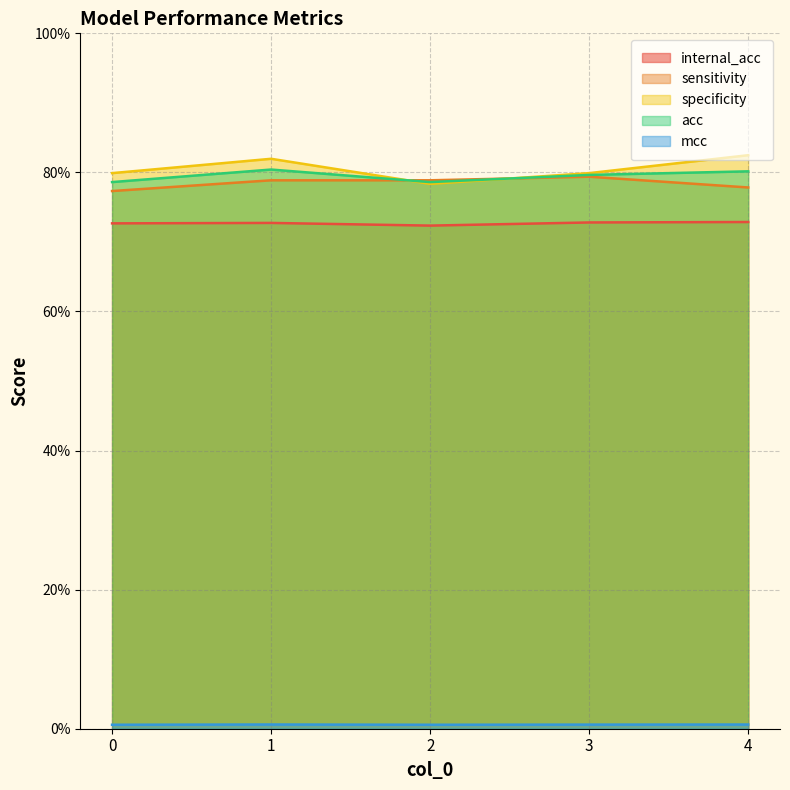

Reading right to left, list all the values displayed in this chart.

internal_acc: 72.9	72.8	72.3	72.7	72.7
sensitivity: 77.8	79.4	78.9	78.9	77.3
specificity: 82.5	79.9	78.4	82.0	79.9
acc: 80.2	79.6	78.6	80.4	78.6
mcc: 0.6	0.6	0.6	0.6	0.6